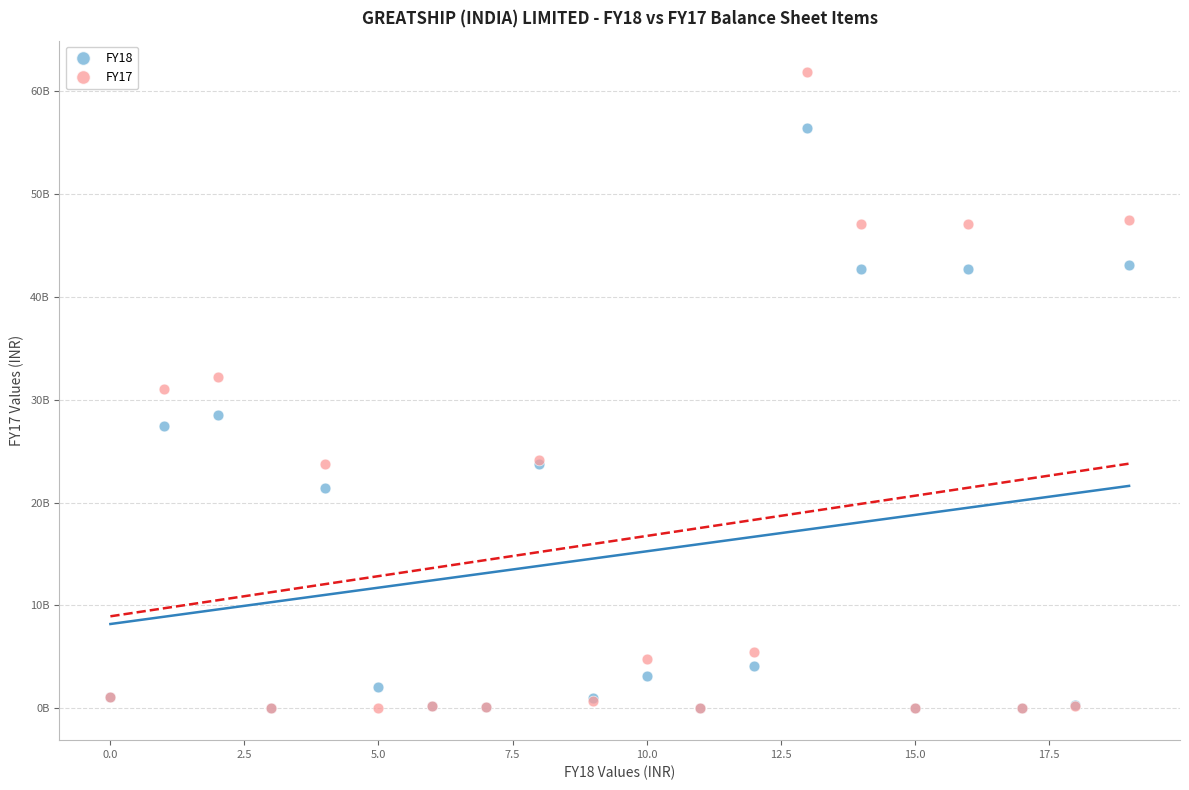

What are all the series names shown in the legend?

FY18, FY17